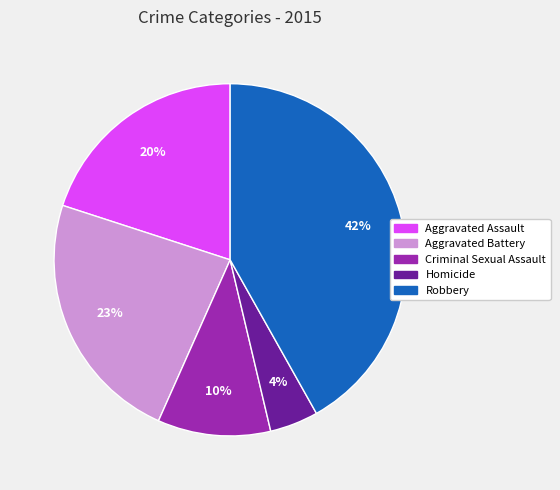

To the nearest percent, what is the difference between the Robbery and Aggravated Assault slice percentages?

22%